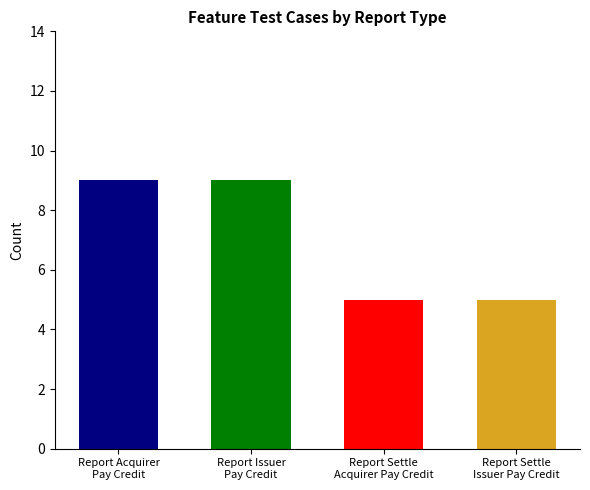

What is the maximum value shown in the chart?

9